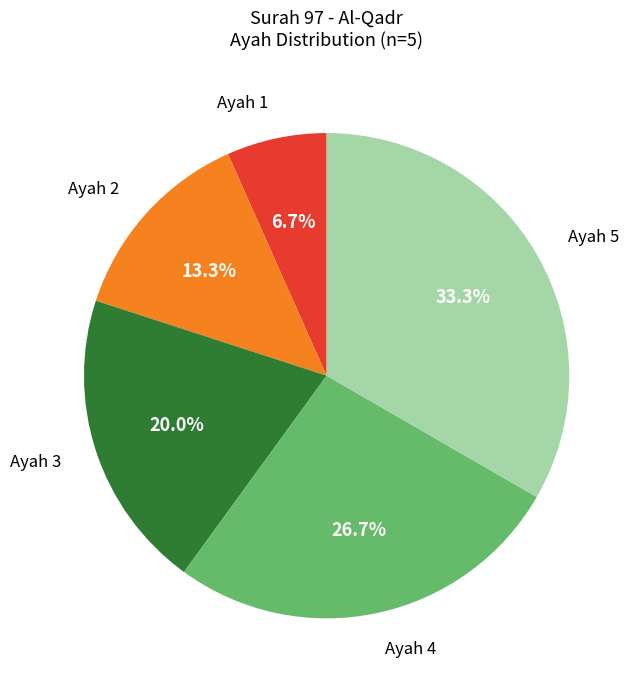

To the nearest percent, what is the average slice percentage?

20%